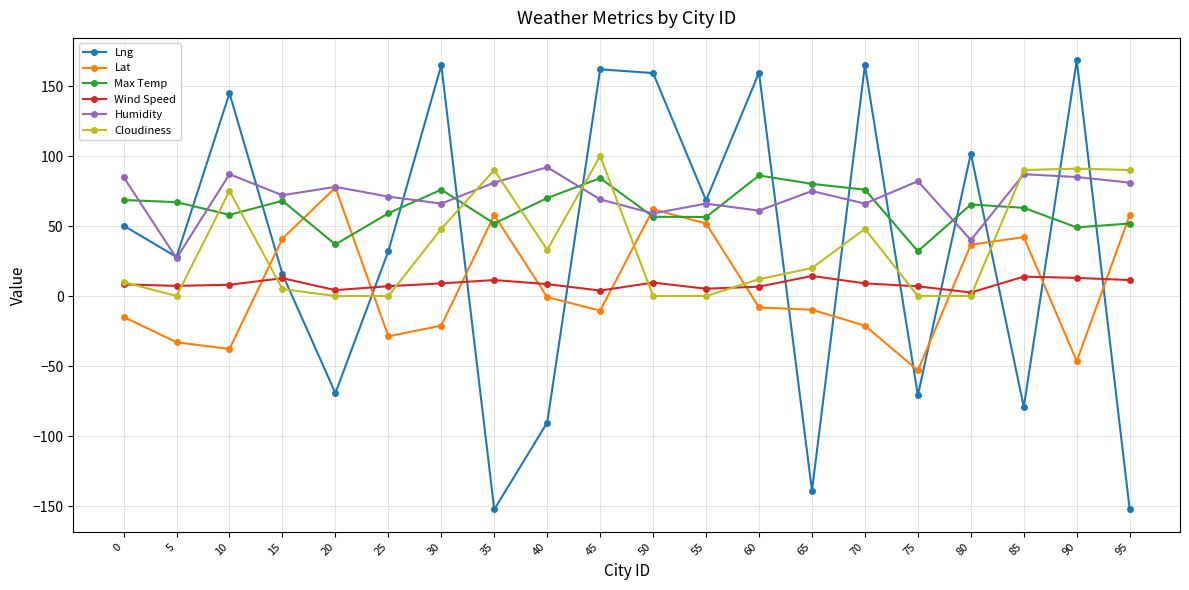

What is the total value across all series at 35?

139.6